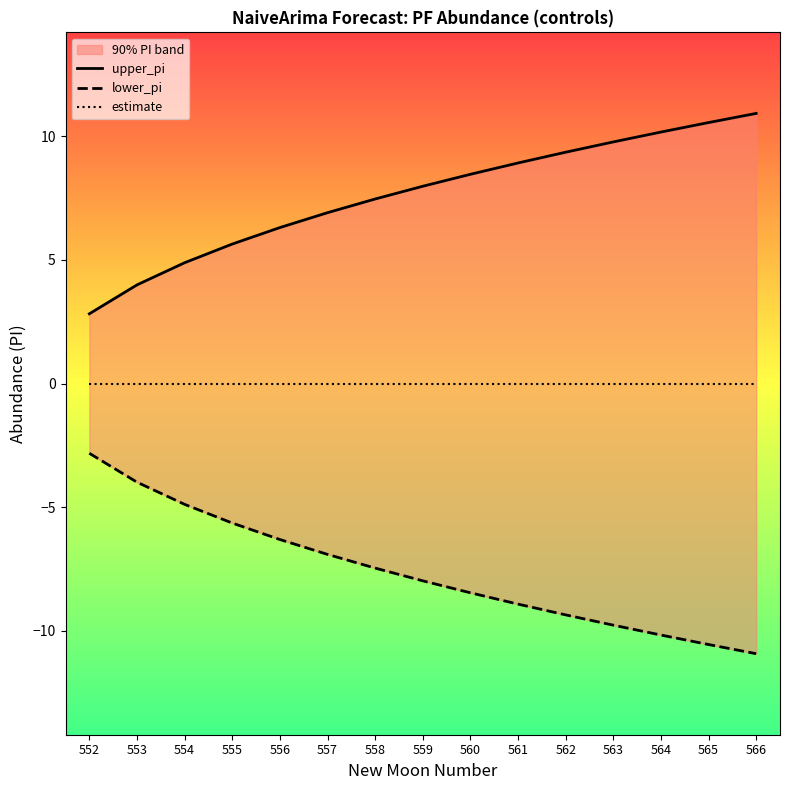

What is the difference between the highest and lowest values at 565?

21.1